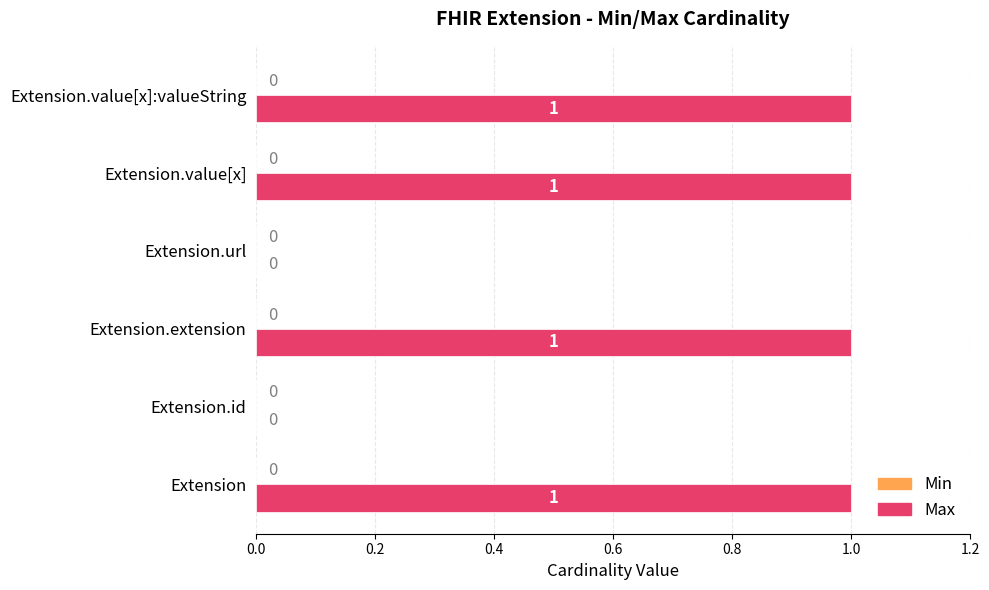

How many distinct data groups are displayed?

1